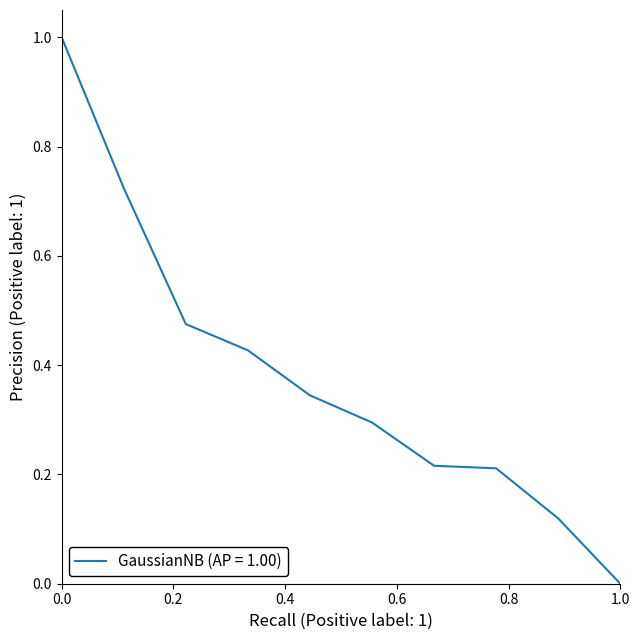

What is the difference between the maximum and minimum values?

1.0